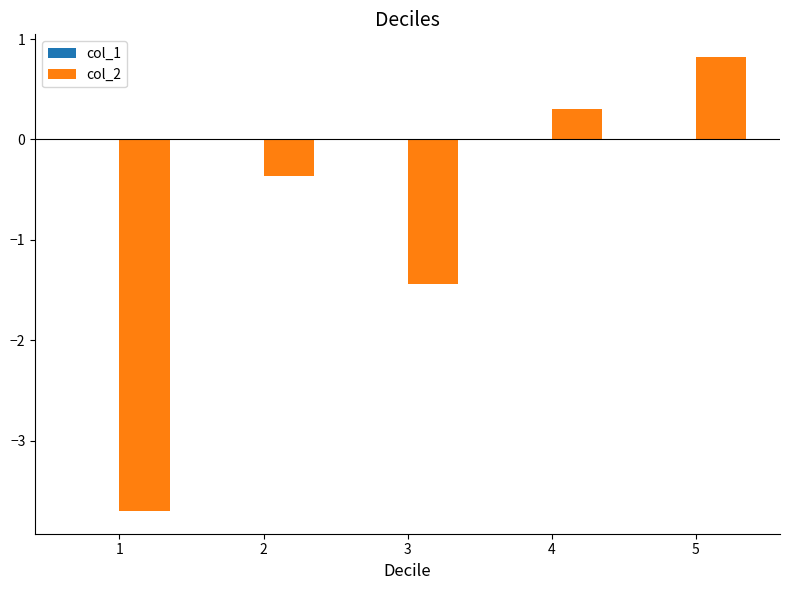

Read the col_2 value at 2.

-0.4